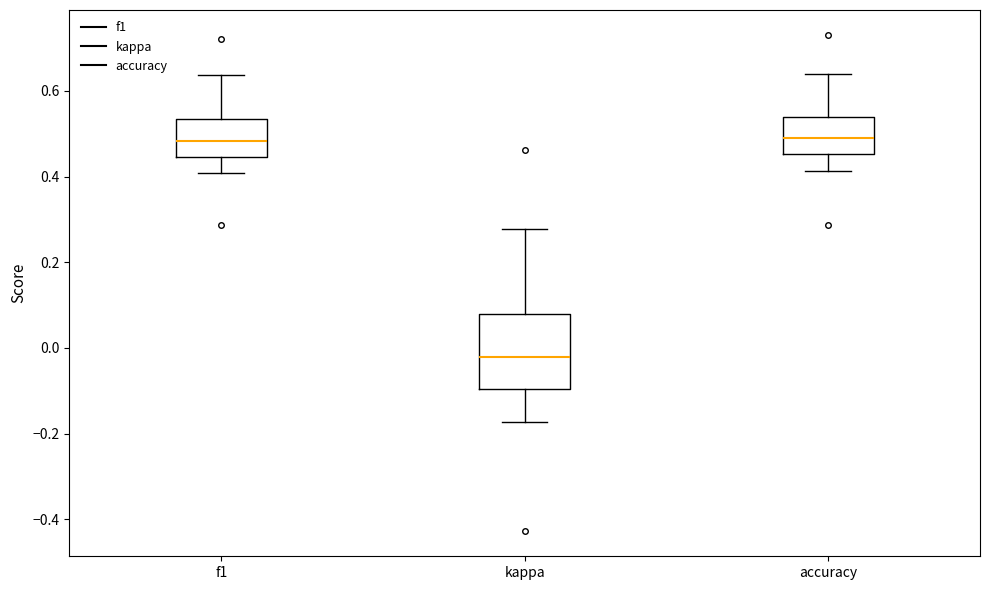

Where does the lower whisker of the box for accuracy end on the y-axis? The values are not printed on the chart, so give them approximately, as read against the axis.

0.42